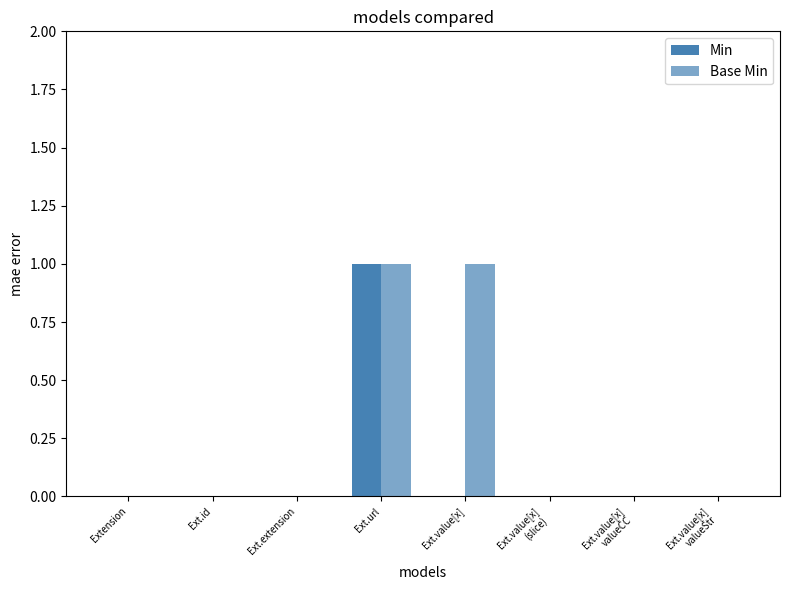

Which series has the largest total across all categories?

Base Min